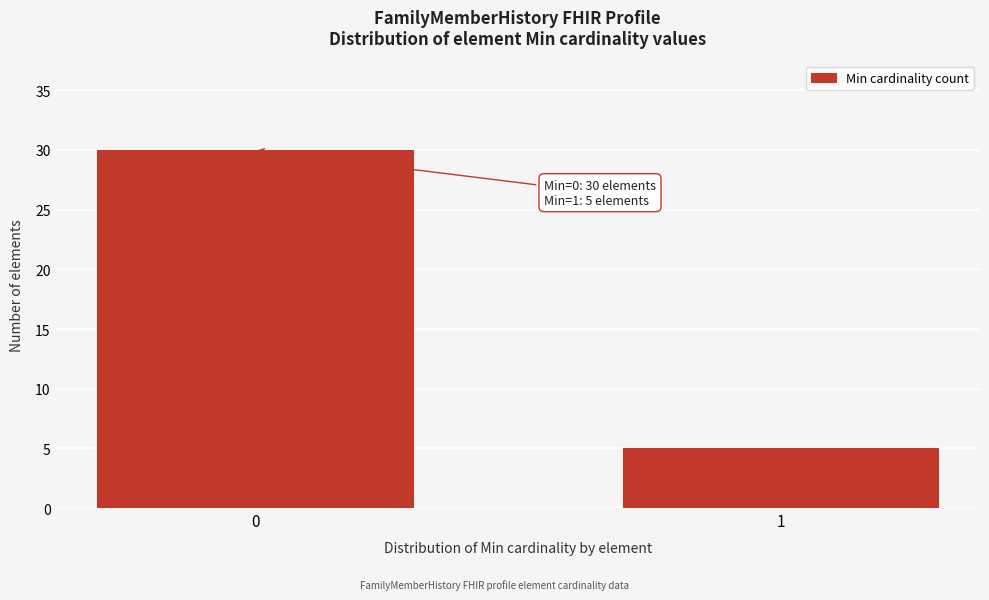

Reading left to right, what are all the values shown in this chart?

0=30	1=5